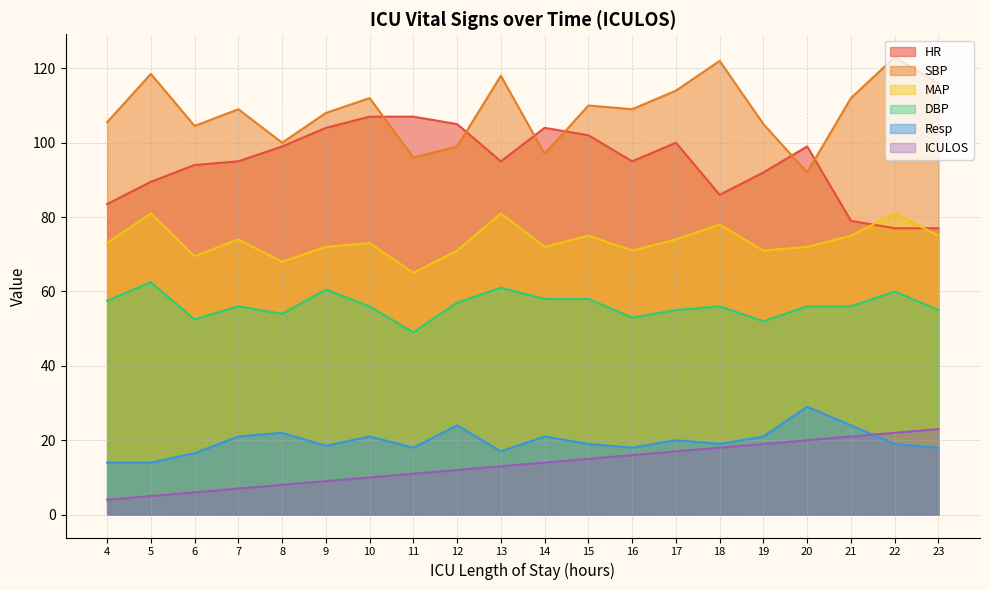

Reading right to left, extract all data points from this chart.

HR: 23=77.0	22=77.0	21=79.0	20=99.0	19=92.0	18=86.0	17=100.0	16=95.0	15=102.0	14=104.0	13=95.0	12=105.0	11=107.0	10=107.0	9=104.0	8=99.0	7=95.0	6=94.0	5=89.5	4=83.5
SBP: 23=116.0	22=123.0	21=112.0	20=92.0	19=105.0	18=122.0	17=114.0	16=109.0	15=110.0	14=97.0	13=118.0	12=99.0	11=96.0	10=112.0	9=108.0	8=100.0	7=109.0	6=104.5	5=118.5	4=105.5
MAP: 23=75.0	22=81.0	21=75.0	20=72.0	19=71.0	18=78.0	17=74.0	16=71.0	15=75.0	14=72.0	13=81.0	12=71.0	11=65.0	10=73.0	9=72.0	8=68.0	7=74.0	6=69.5	5=81.0	4=73.0
DBP: 23=55.0	22=60.0	21=56.0	20=56.0	19=52.0	18=56.0	17=55.0	16=53.0	15=58.0	14=58.0	13=61.0	12=57.0	11=49.0	10=56.0	9=60.5	8=54.0	7=56.0	6=52.5	5=62.5	4=57.5
Resp: 23=18.0	22=19.0	21=24.0	20=29.0	19=21.0	18=19.0	17=20.0	16=18.0	15=19.0	14=21.0	13=17.0	12=24.0	11=18.0	10=21.0	9=18.5	8=22.0	7=21.0	6=16.5	5=14.0	4=14.0
ICULOS: 23=23.0	22=22.0	21=21.0	20=20.0	19=19.0	18=18.0	17=17.0	16=16.0	15=15.0	14=14.0	13=13.0	12=12.0	11=11.0	10=10.0	9=9.0	8=8.0	7=7.0	6=6.0	5=5.0	4=4.0